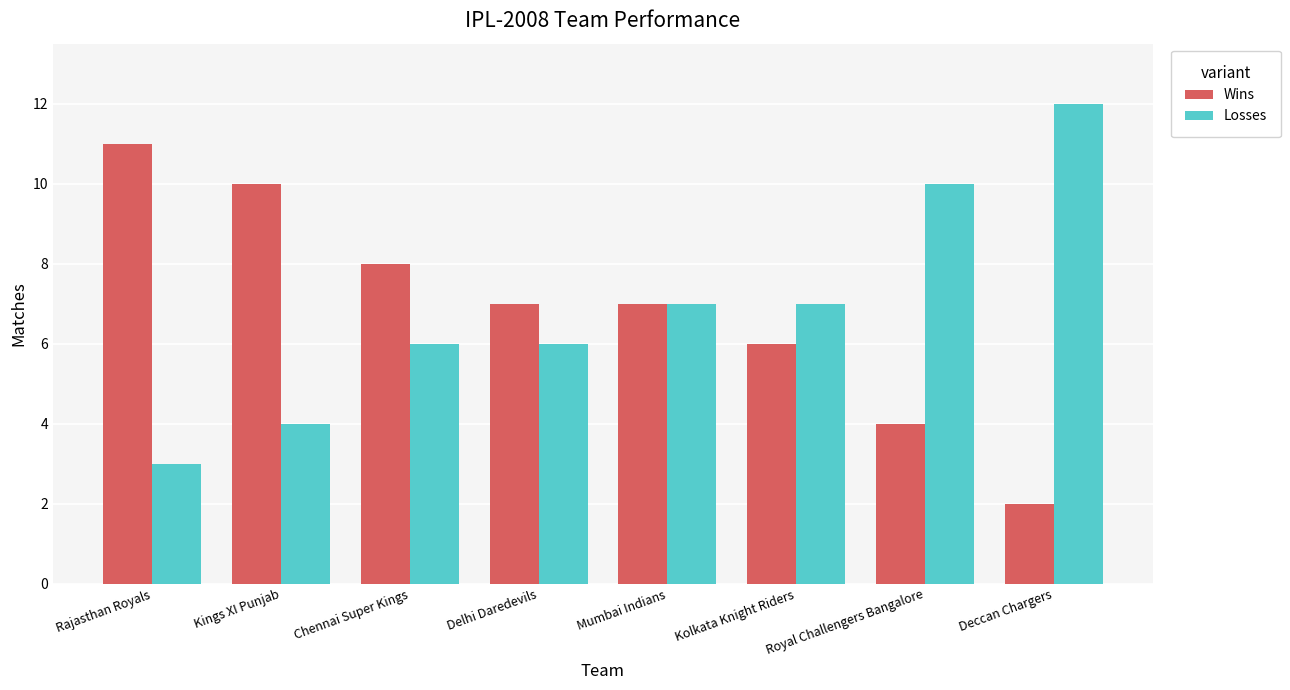

What position from the left is Royal Challengers Bangalore?

7